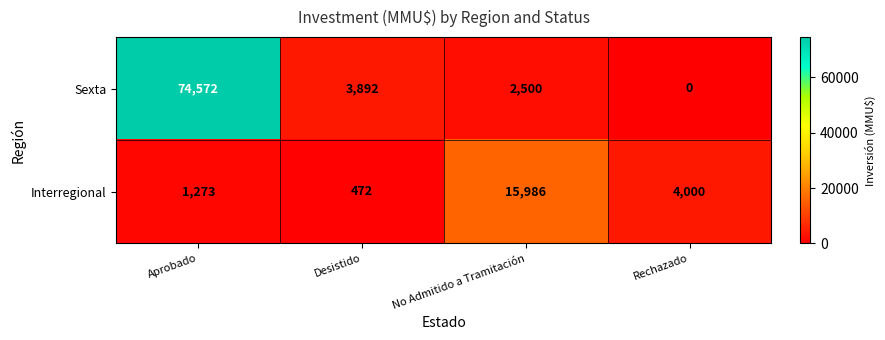

At which category is the sum across all series the highest?

Aprobado